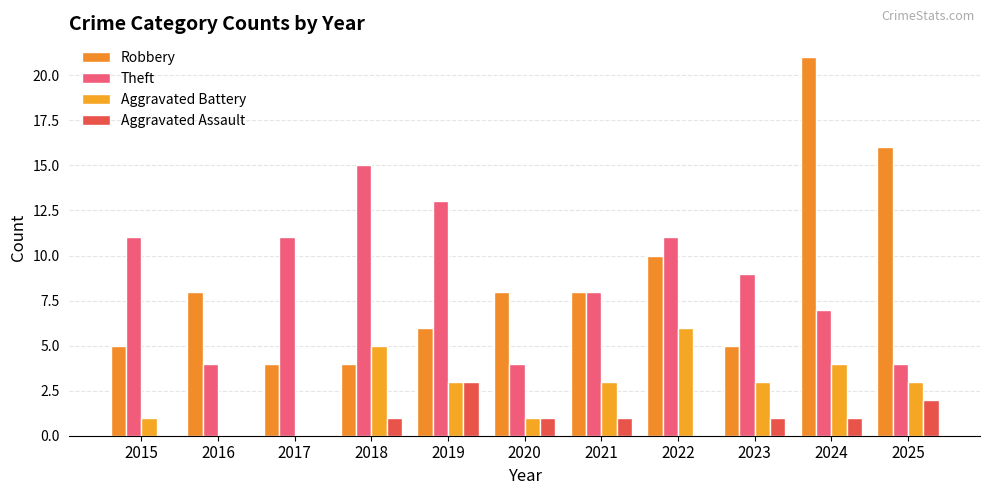

Reading left to right, extract all data points from this chart.

Robbery: 5	8	4	4	6	8	8	10	5	21	16
Theft: 11	4	11	15	13	4	8	11	9	7	4
Aggravated Battery: 1	0	0	5	3	1	3	6	3	4	3
Aggravated Assault: 0	0	0	1	3	1	1	0	1	1	2